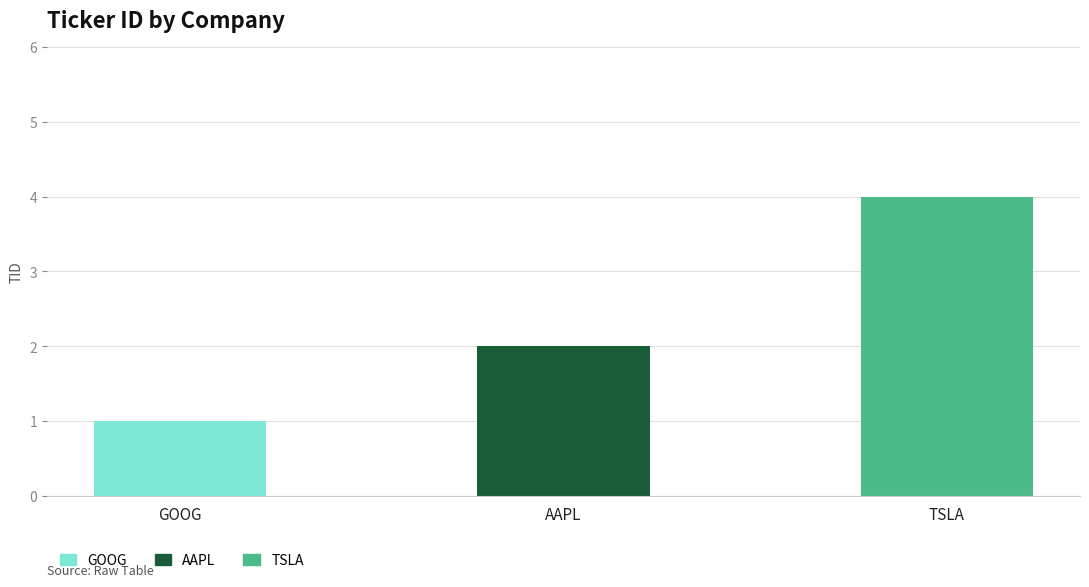

At which category does the chart reach its minimum across all series?

GOOG